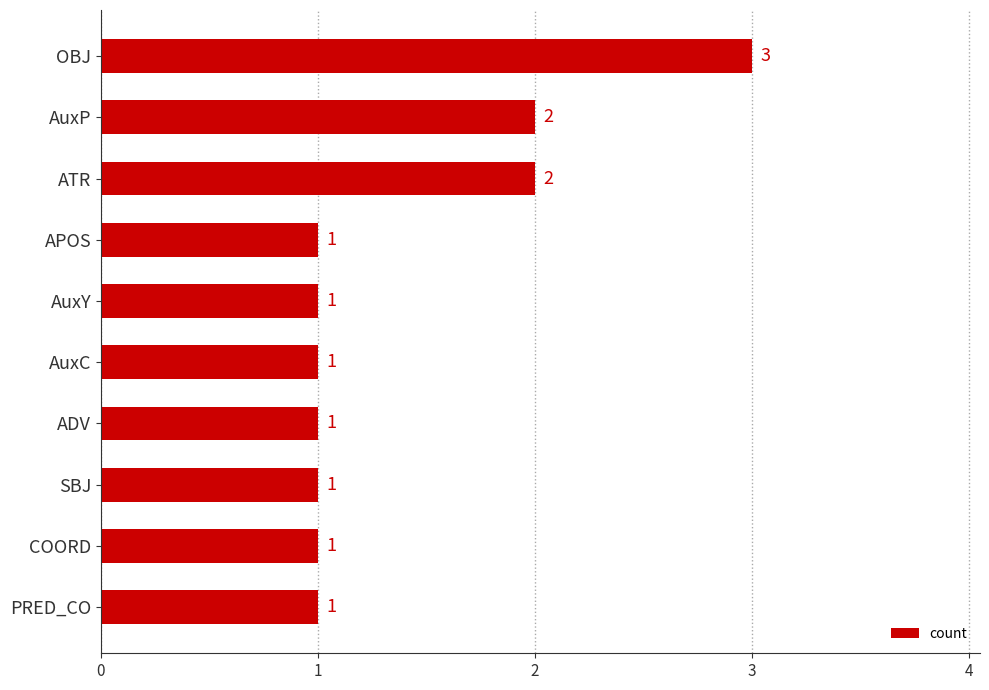

How many values exceed 1?

3